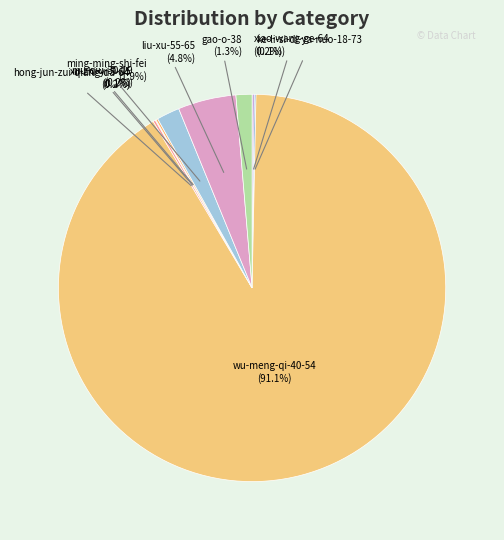

Do ming-ming-shi-fei and gao-o-38 together represent more than half of the pie?

No